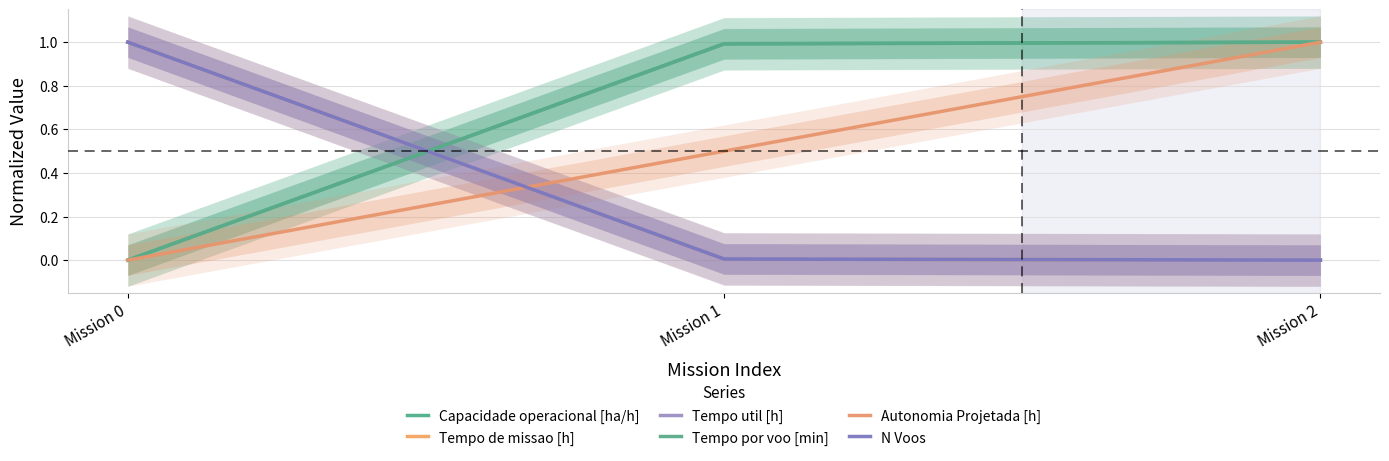

What is the total value across all series at Mission 0?

3.0